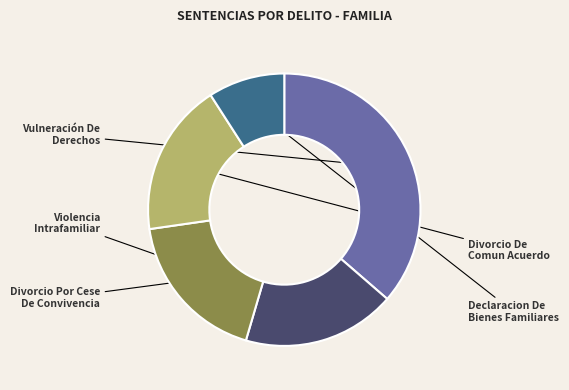

Is it true that Vulneración De Derechos is 36% of the pie?

True